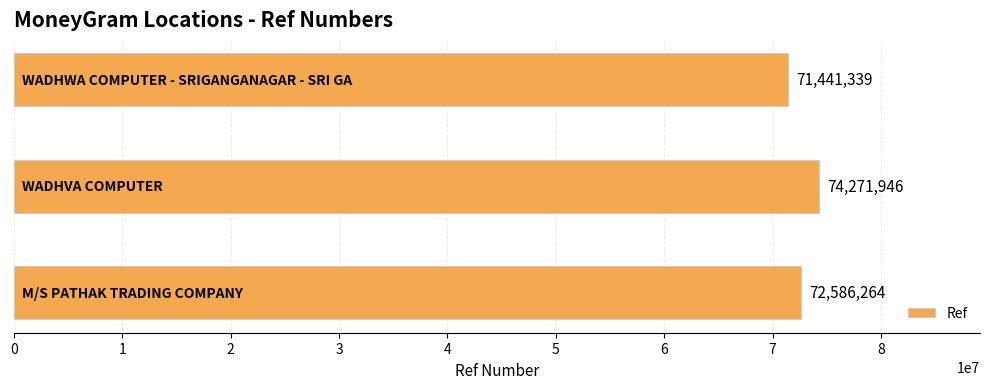

What is the difference between the maximum and minimum values?

2830607